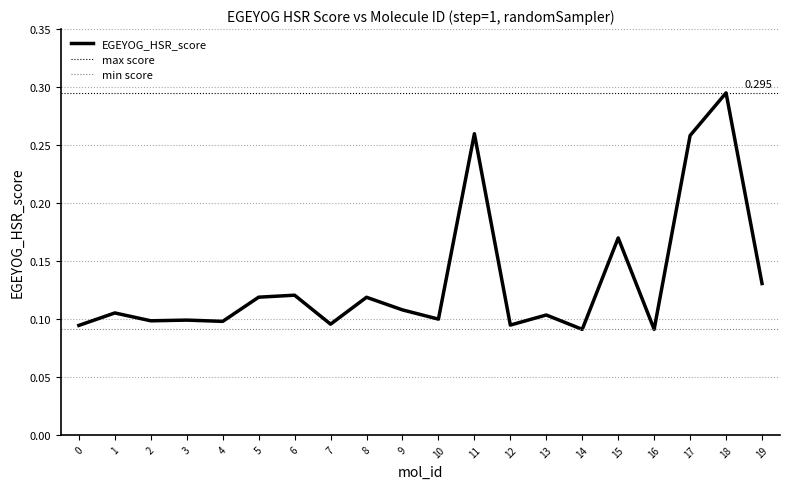

What value does the data have at 12?

0.1